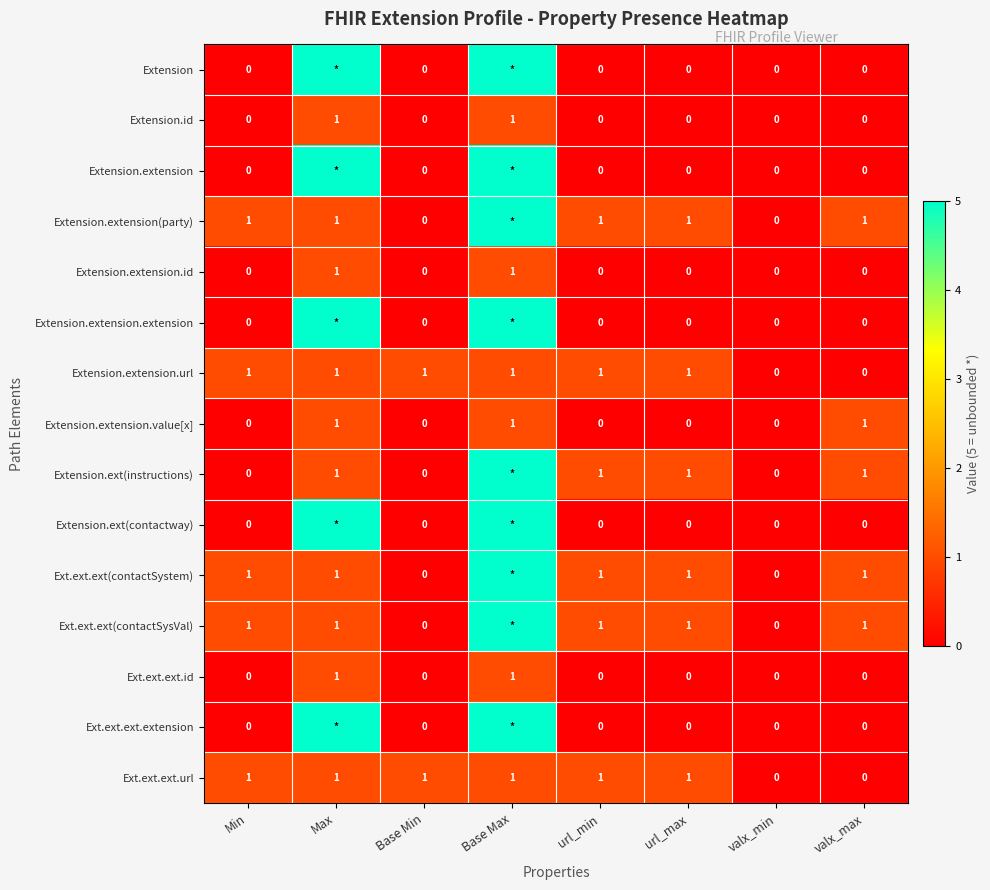

The Ext.ext.ext.id series shows 1 at Max. True or false?

True